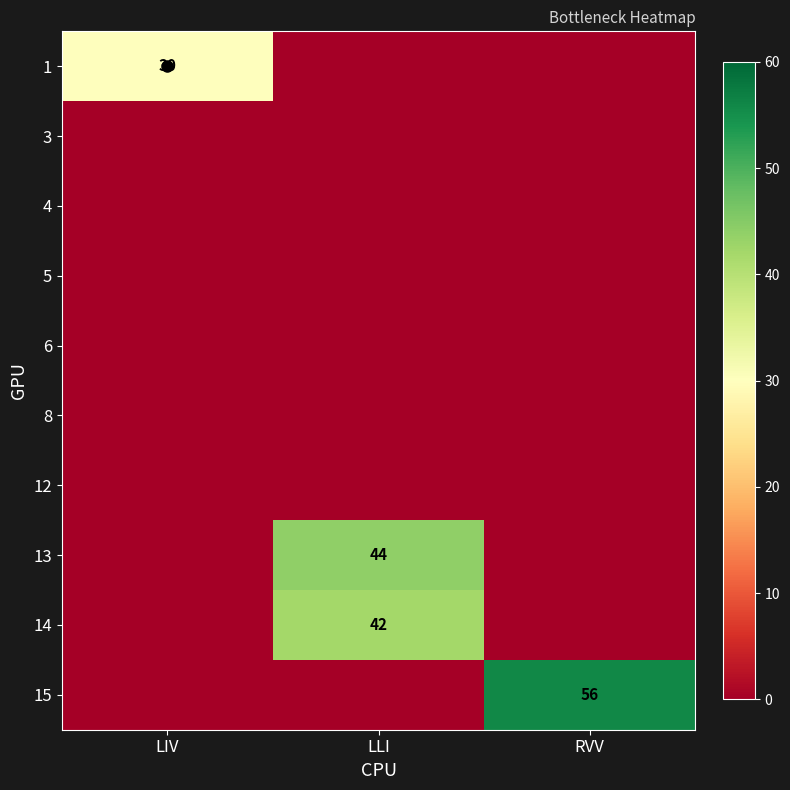

True or false: 15 has a value of 0 at LIV.

True